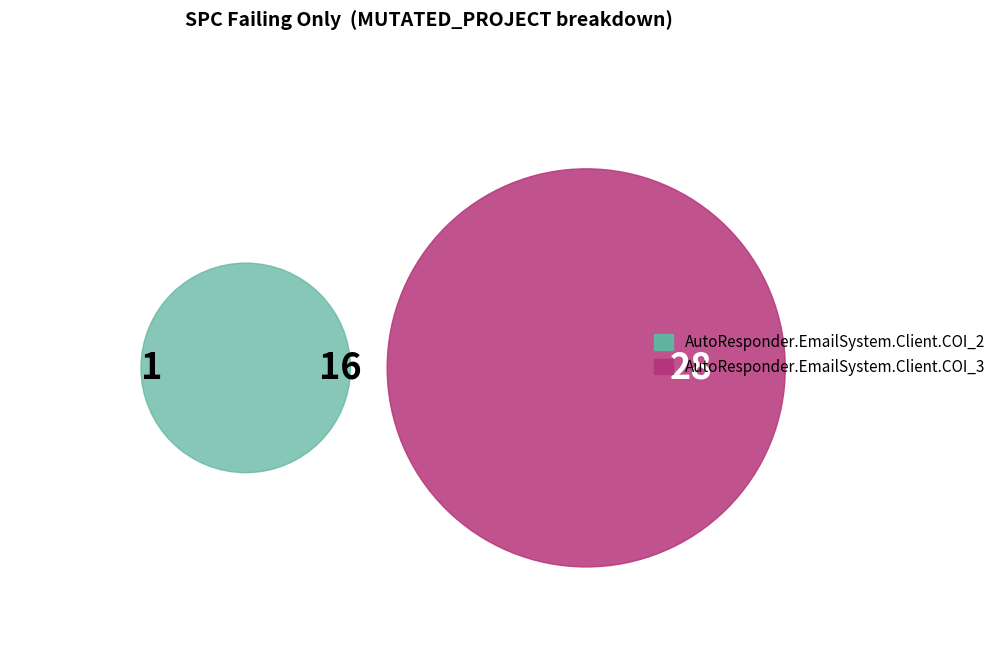

Between AutoResponder.EmailSystem.Client.COI_3 and AutoResponder.EmailSystem.Client.COI_2, which is larger?

AutoResponder.EmailSystem.Client.COI_3